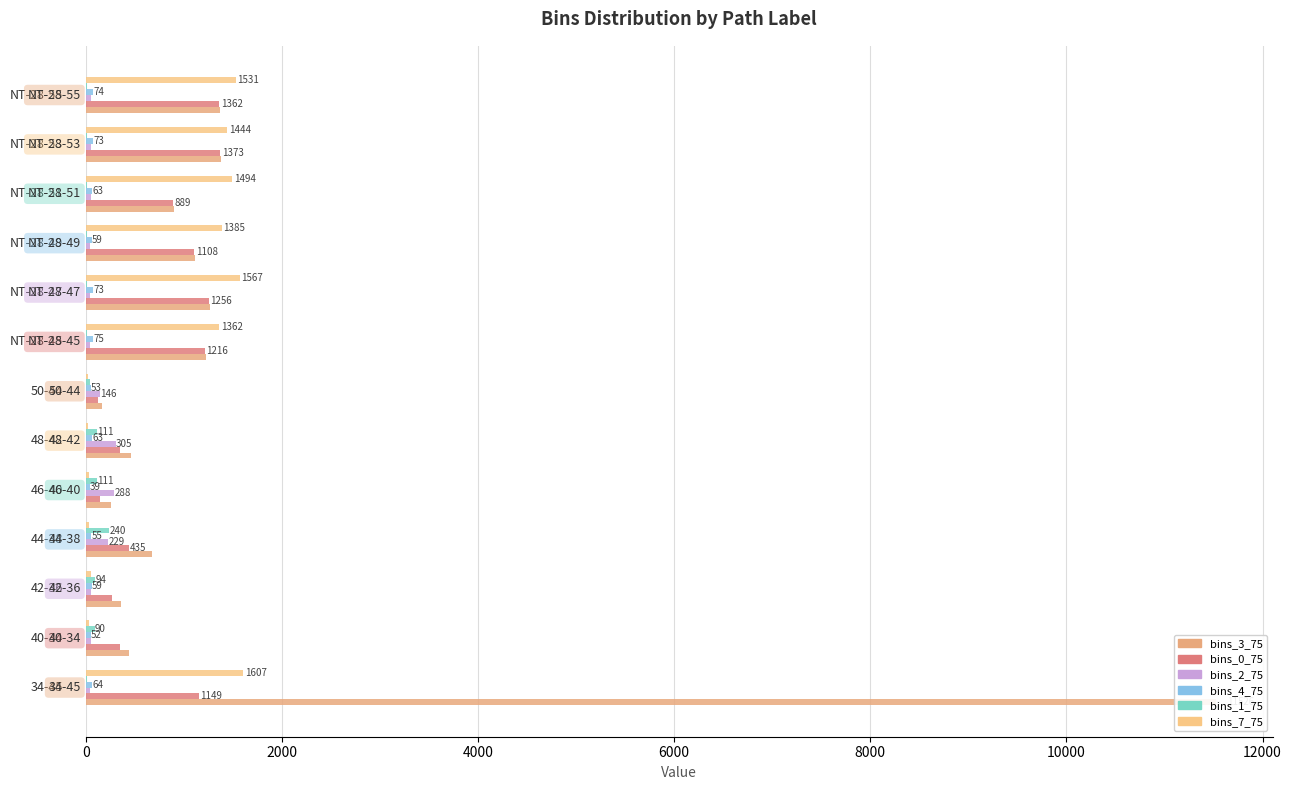

What is the value of the bins_2_75 bar at the 12th from the left?

51